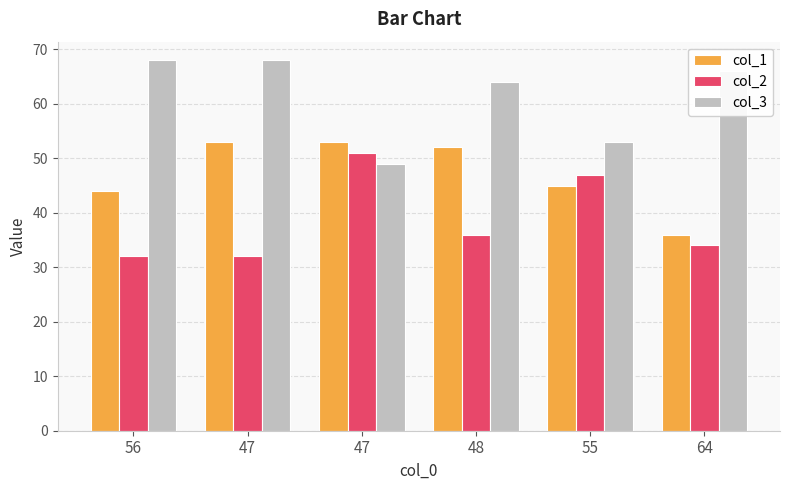

What is the average value of the col_1 series?

47